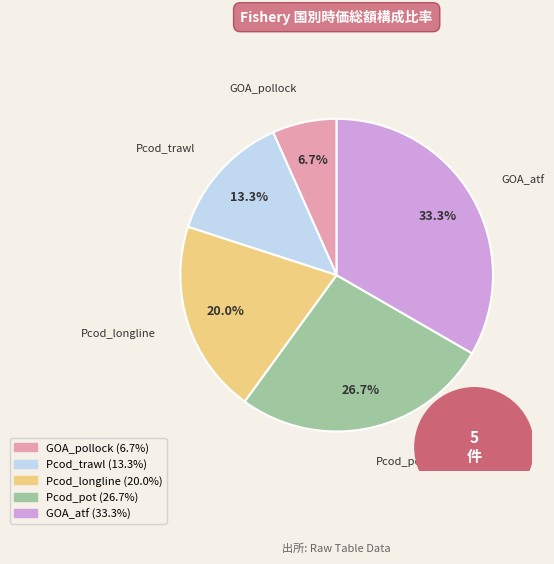

How many slices are in this pie chart?

5